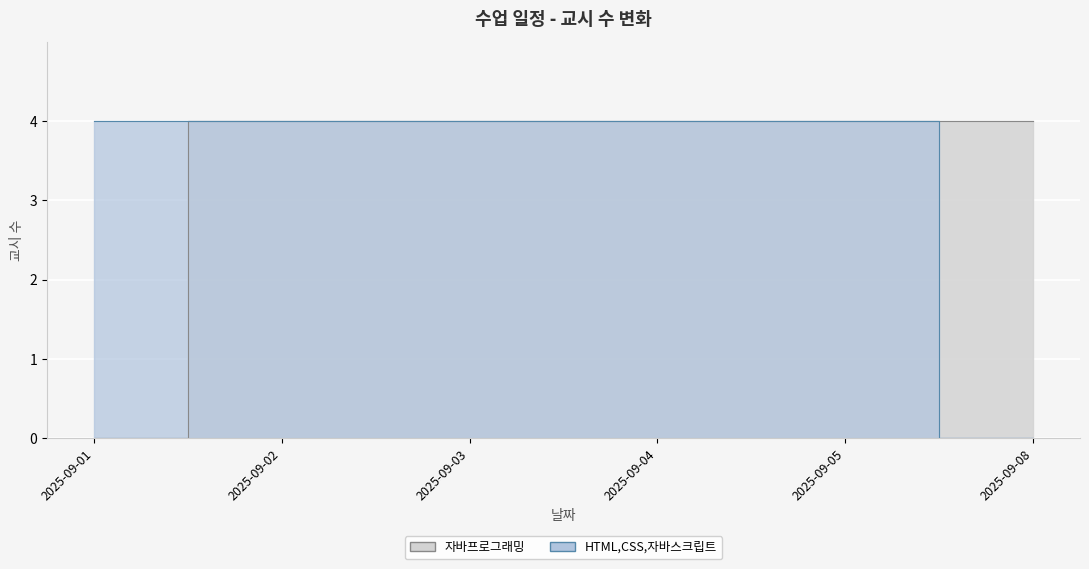

What is the maximum value shown in the chart?

4